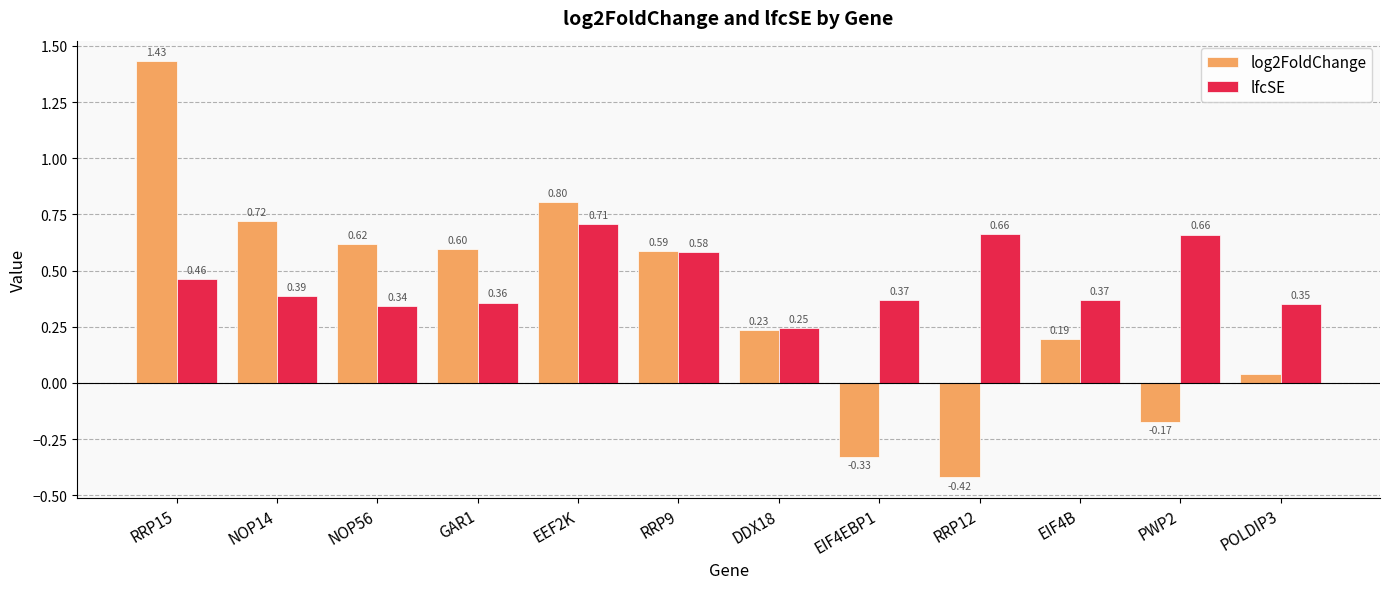

Rank the series at POLDIP3 from lowest to highest value.

log2FoldChange, lfcSE